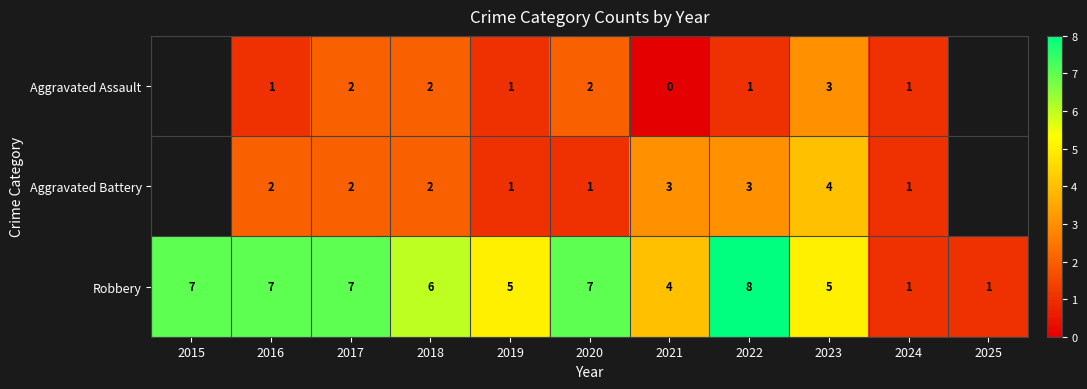

Rank the series at 2020 from highest to lowest value.

Robbery, Aggravated Assault, Aggravated Battery